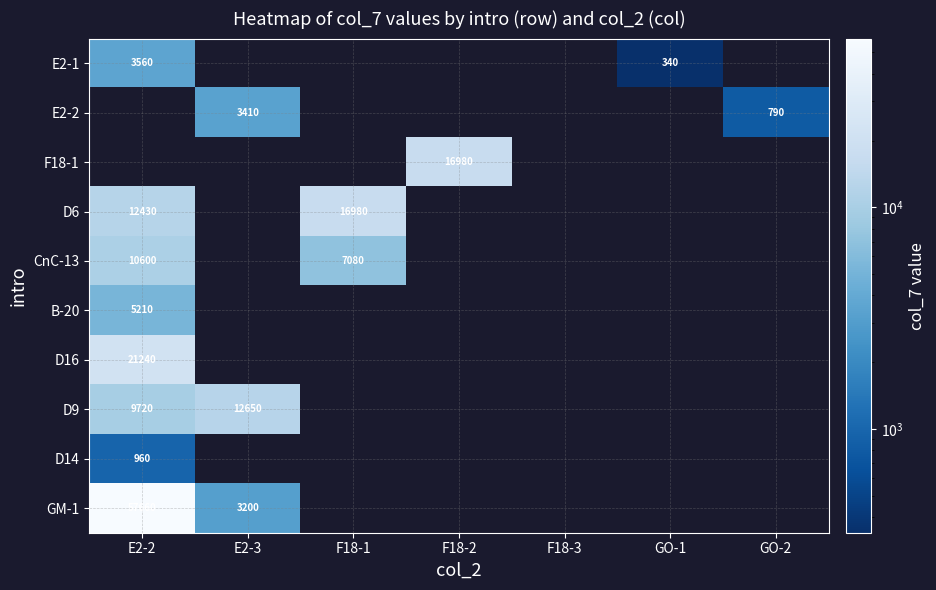

Is it true that B-20 equals 5210 at E2-2?

True